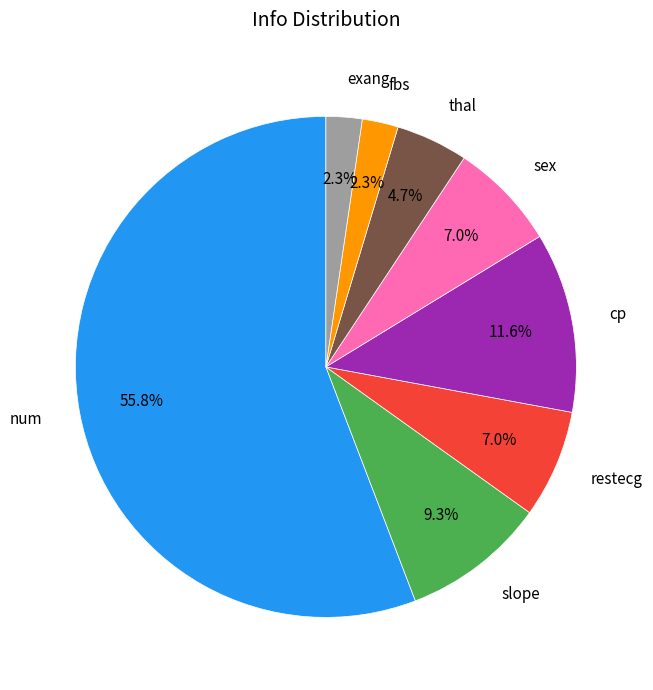

Which slice represents more than half of the pie?

num